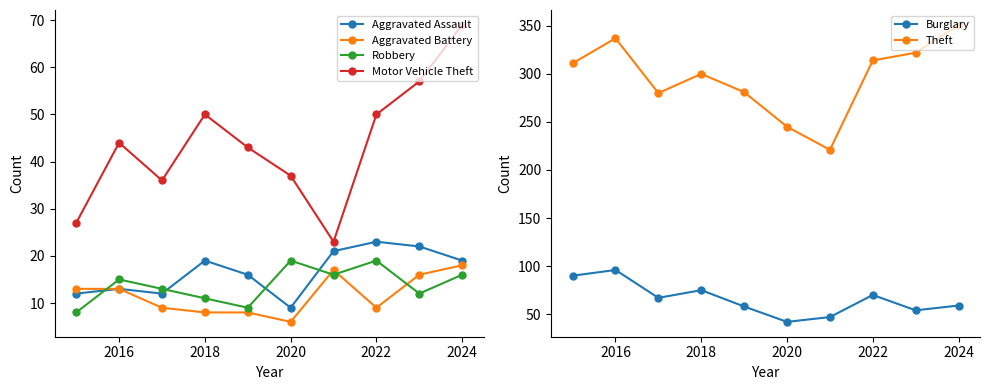

What is the approximate value of Aggravated Battery at 2022?

9